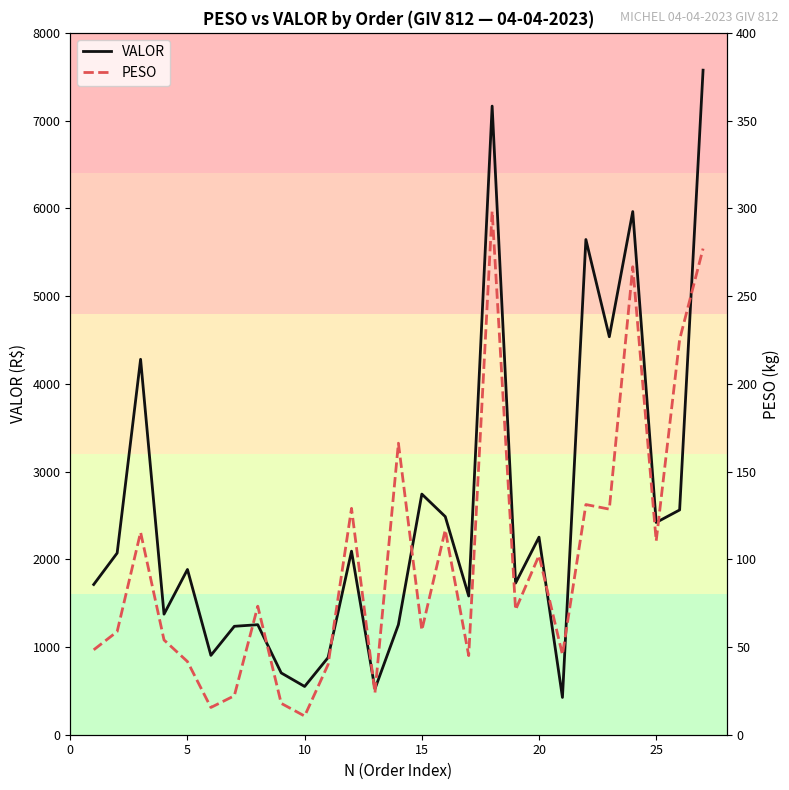

What is the lowest value of the VALOR series?

425.1